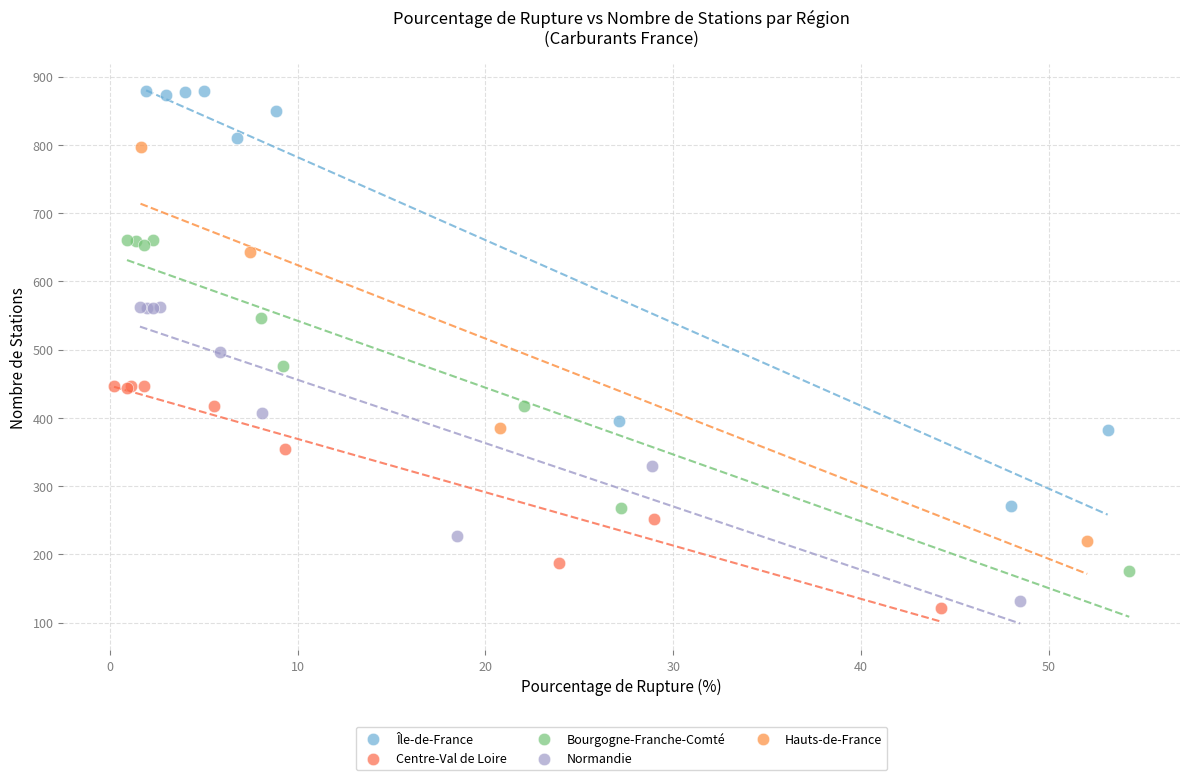

Which series reaches the minimum Y coordinate?

Centre-Val de Loire